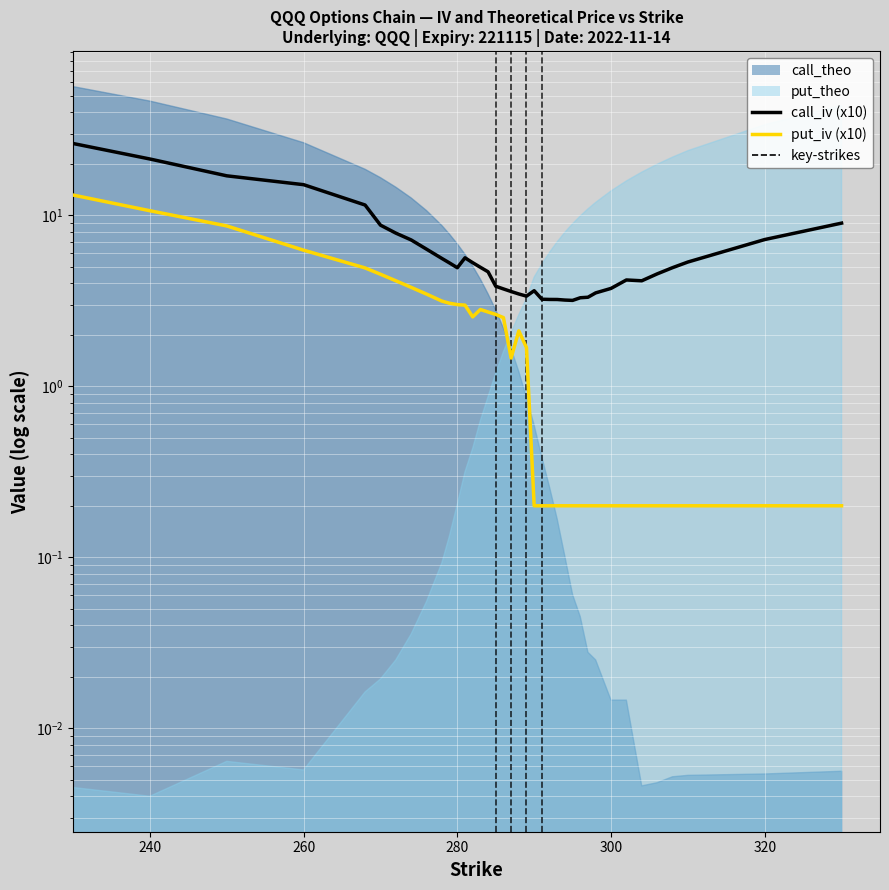

What is the difference between the maximum and minimum values in the call_iv (x10) series?

23.1